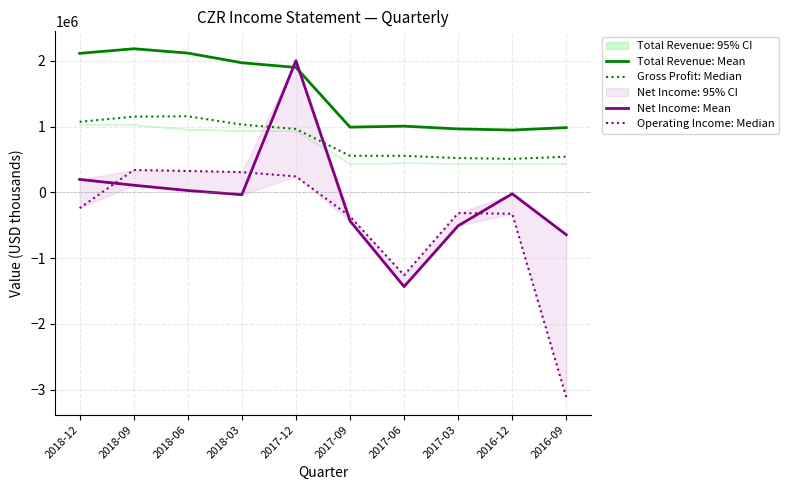

After their last crossing, which series has the higher values: Operating Income: Median or Net Income: Mean?

Net Income: Mean